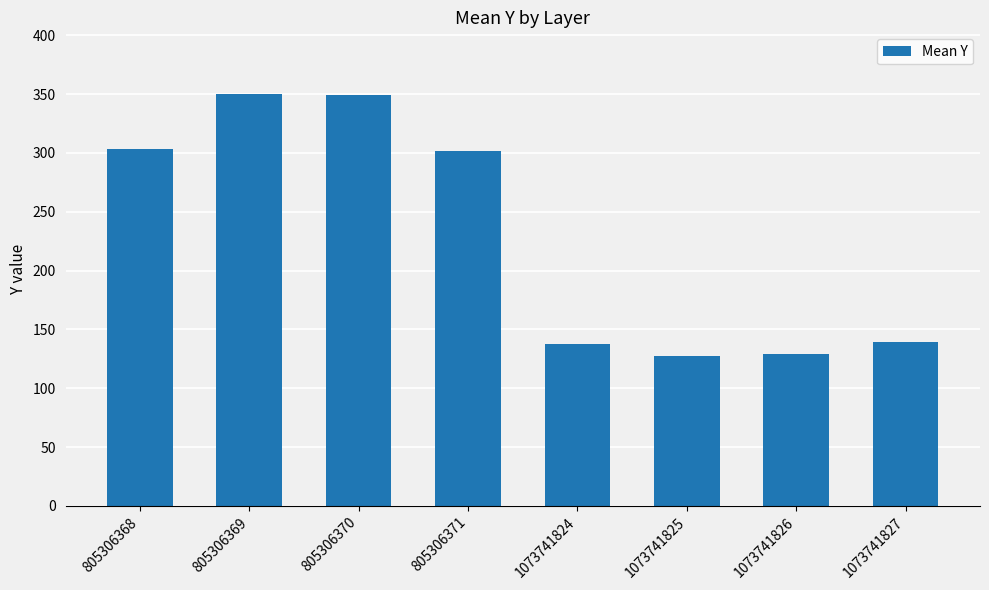

Is it true that the value at 805306370 is 349?

True